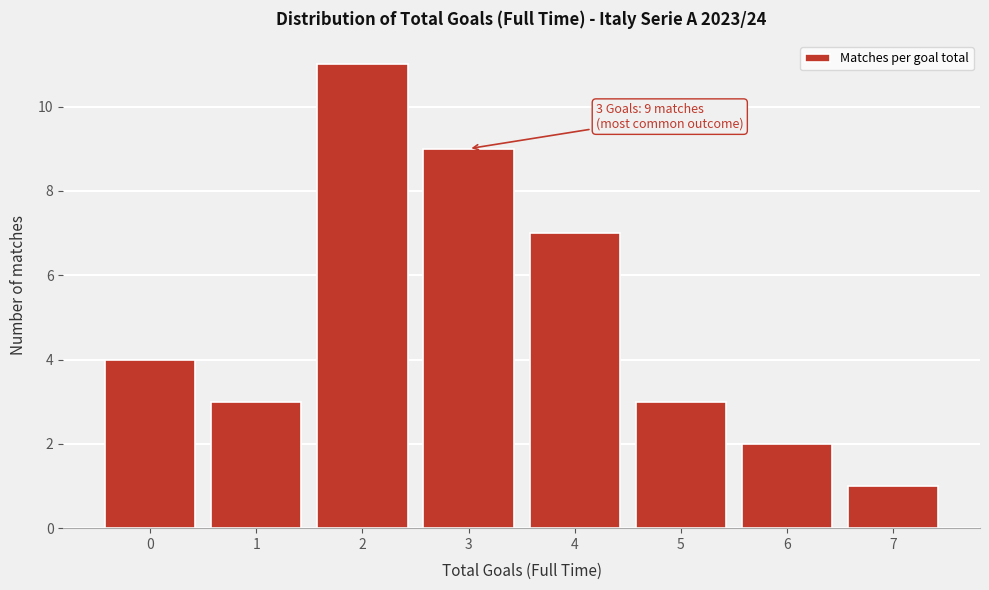

Reading left to right, transcribe all the data shown in this chart.

0=4	1=3	2=11	3=9	4=7	5=3	6=2	7=1